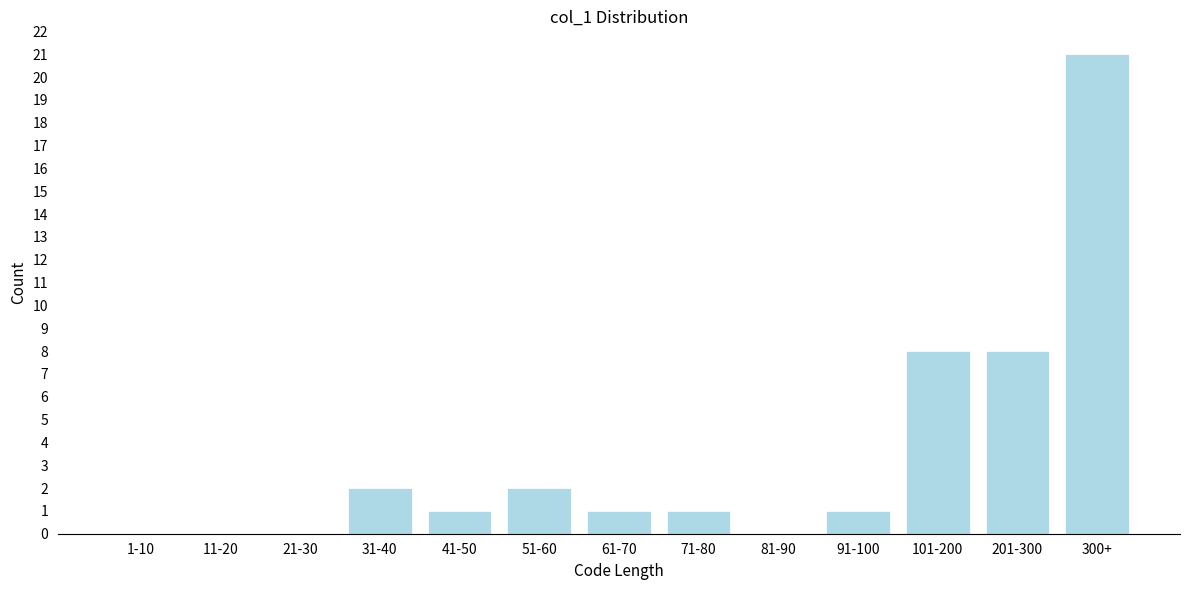

Reading right to left, what are all the values shown in this chart?

300+=21	201-300=8	101-200=8	91-100=1	81-90=0	71-80=1	61-70=1	51-60=2	41-50=1	31-40=2	21-30=0	11-20=0	1-10=0